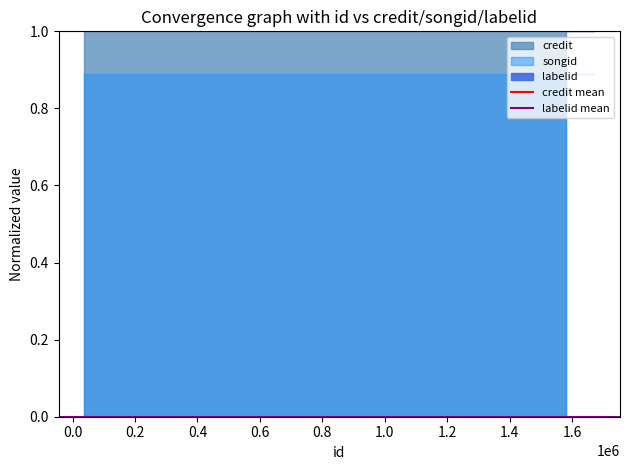

Which series has the largest range (max minus min)?

credit mean